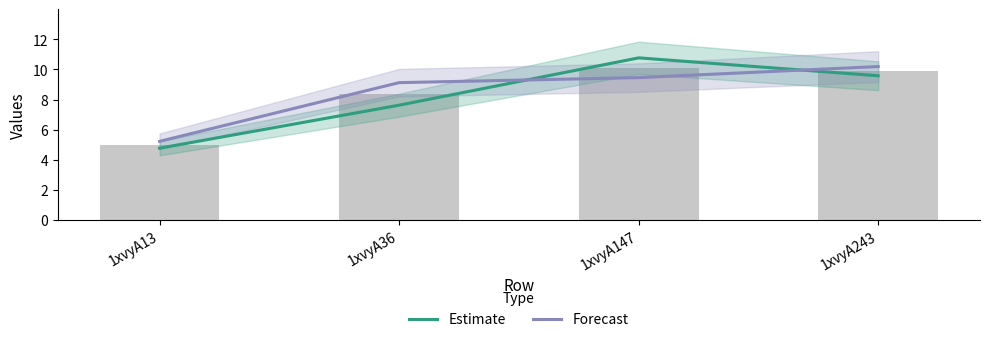

Which series has the largest total across all categories?

Forecast